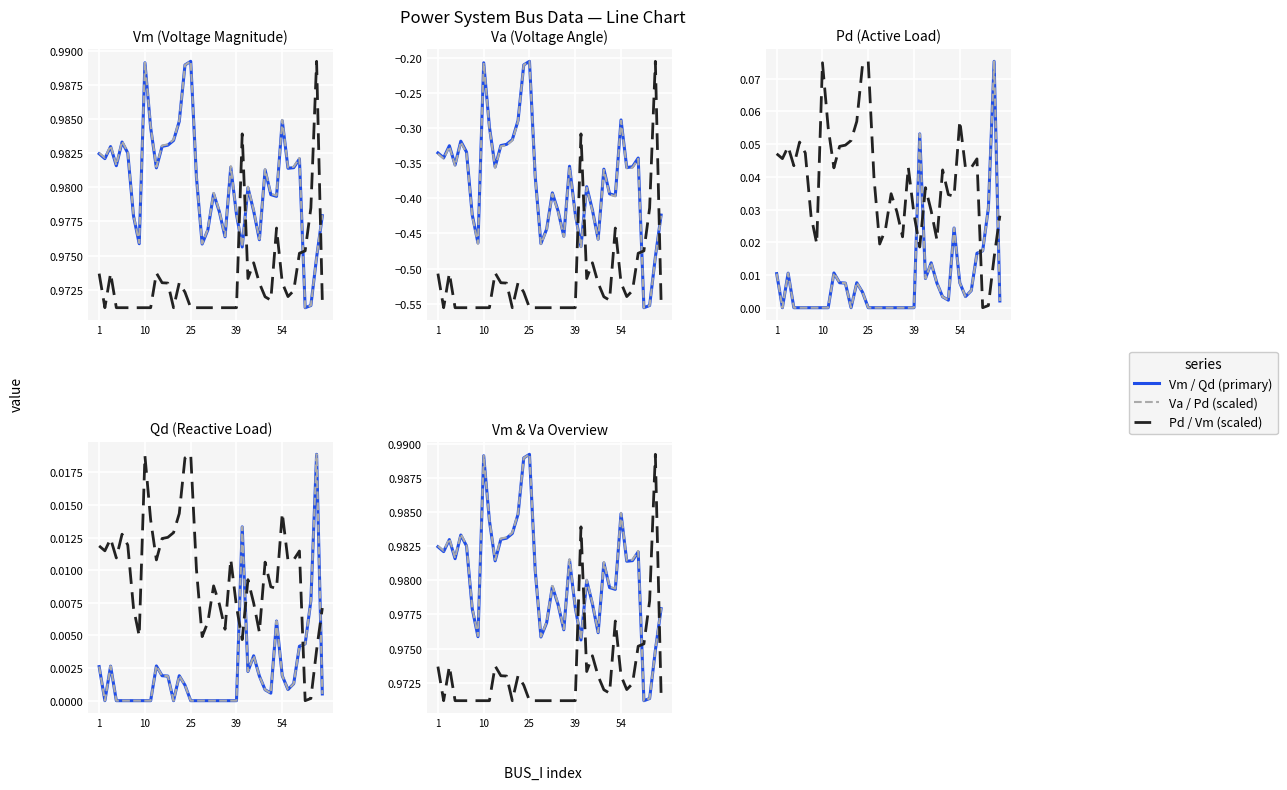

At which label is Qd closest to 0?

2